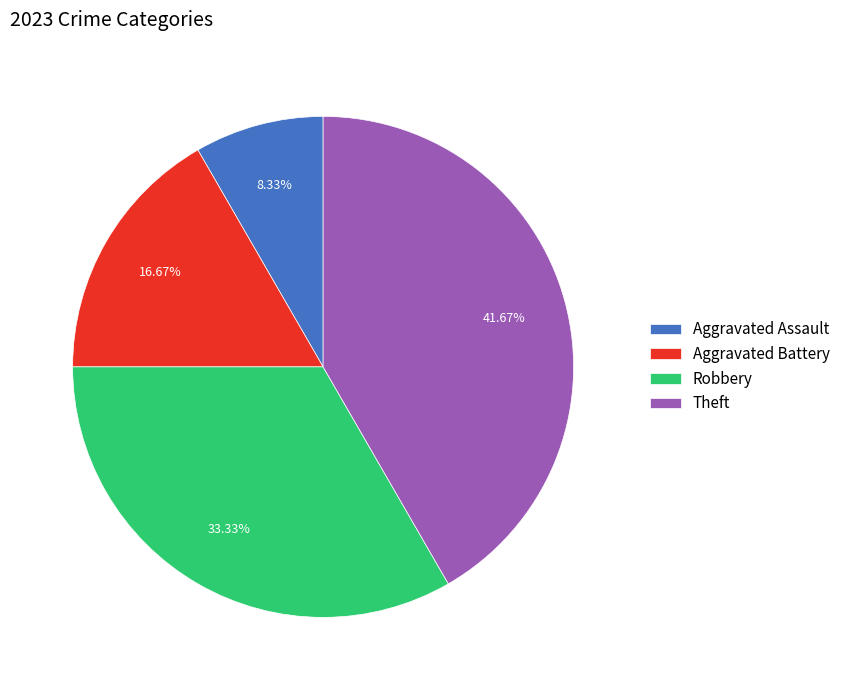

Combined, what portion of the pie is Theft and Aggravated Battery?

58.3%